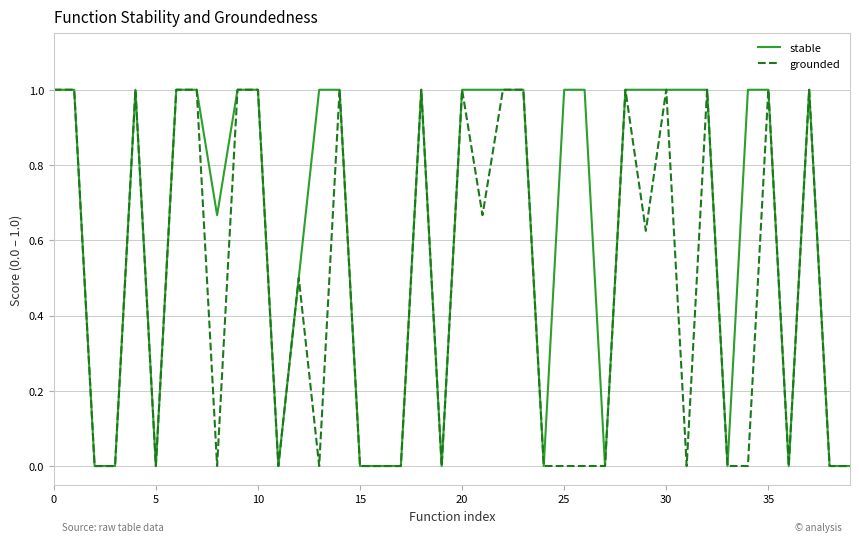

What is the greatest value displayed?

1.0